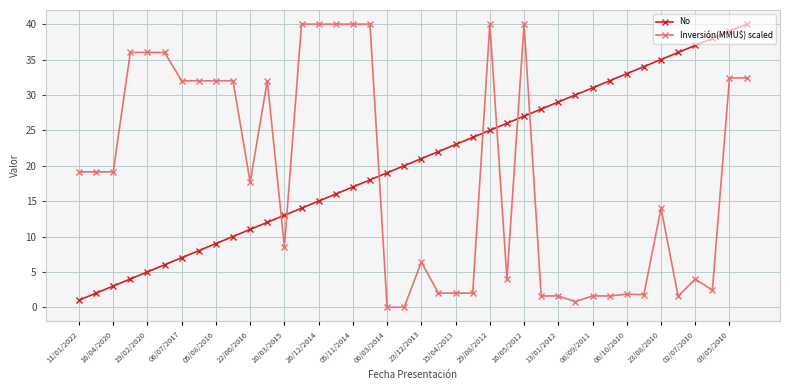

List the series in order of their overall mean, highest first.

No, Inversión(MMU$) scaled